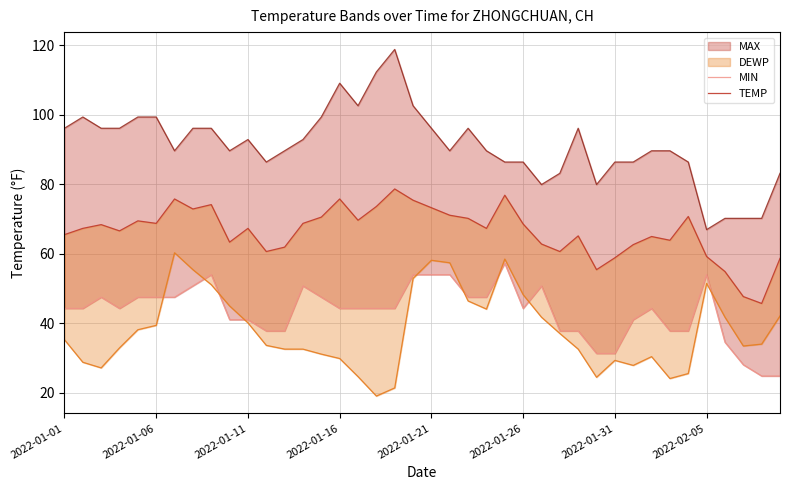

What is the average value of the DEWP series?

38.0